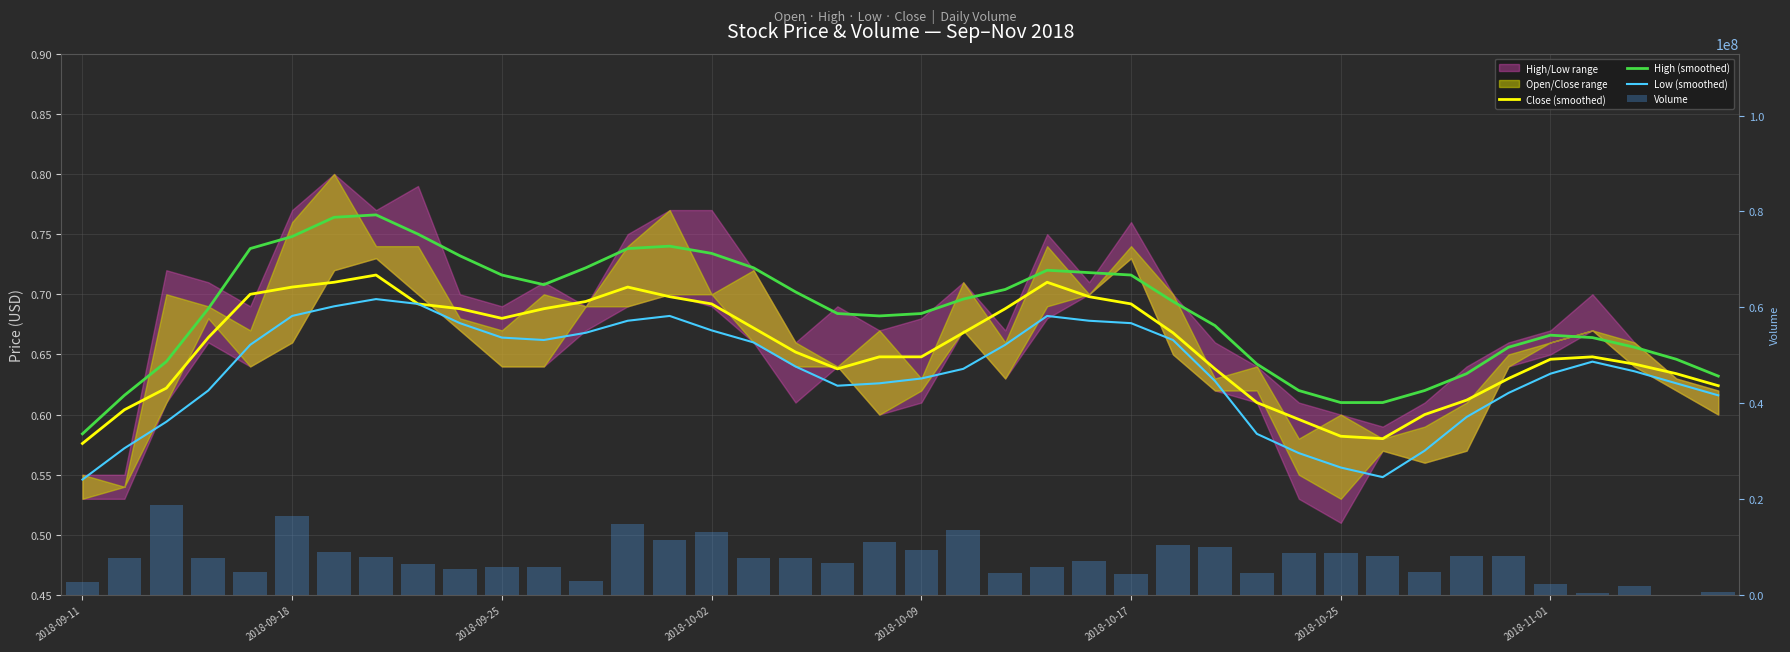

Where is Volume nearest to the value 9415050?

2018-10-09